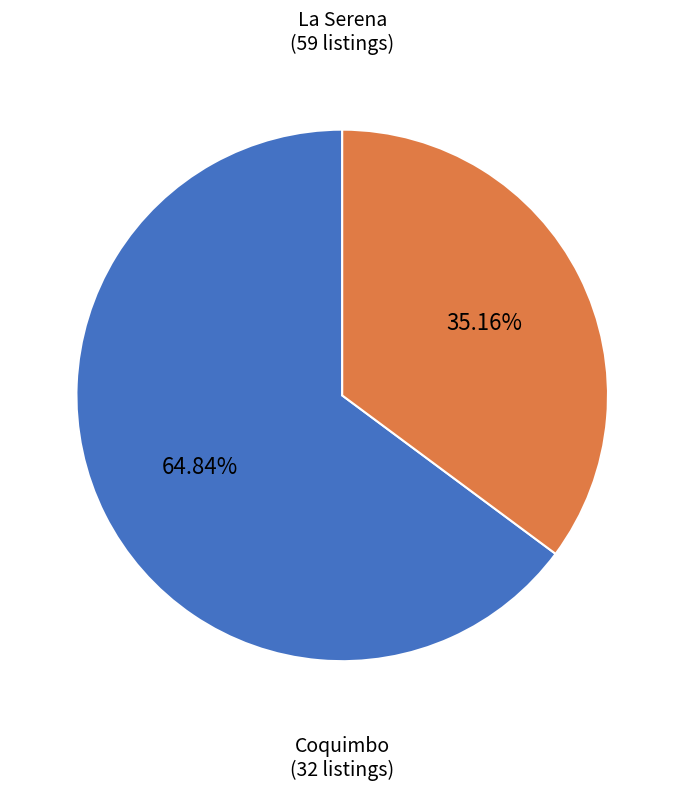

How many segments does this pie chart have?

2